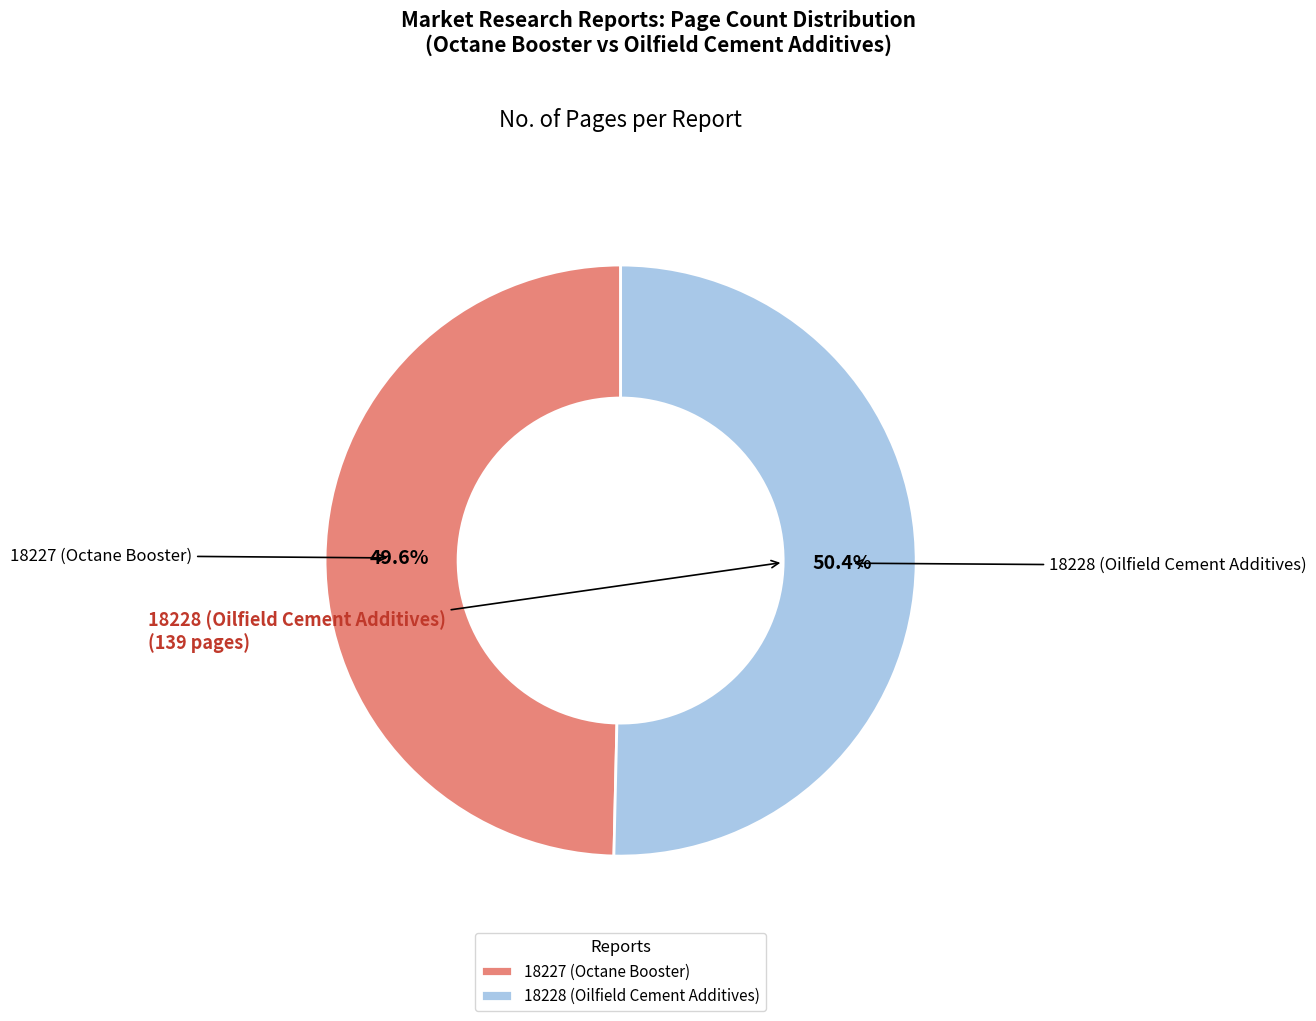

What is the total percentage of 18228 (Oilfield Cement Additives) and 18227 (Octane Booster)?

100.0%